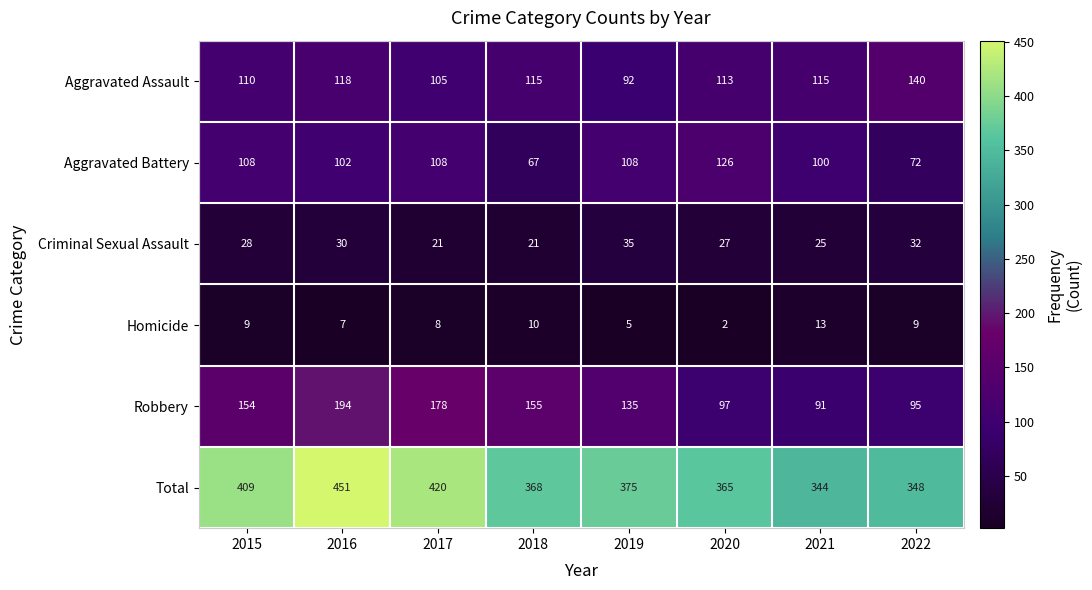

What is the minimum value shown in the chart?

2